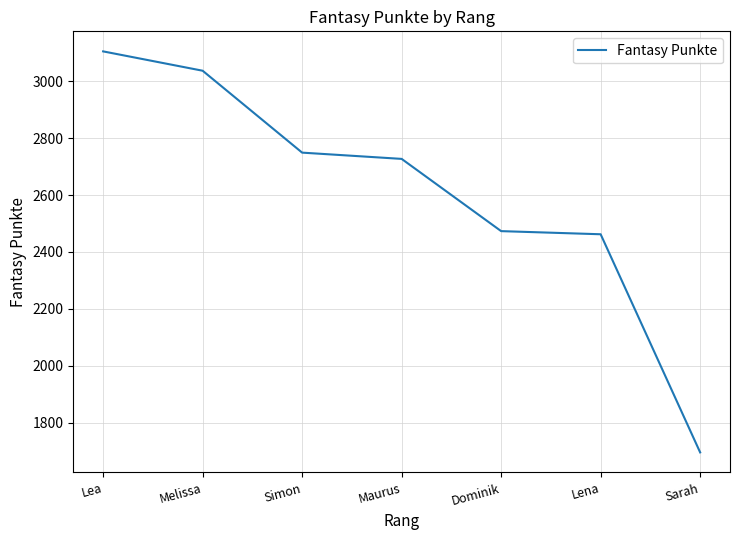

What position from the right is Dominik?

3